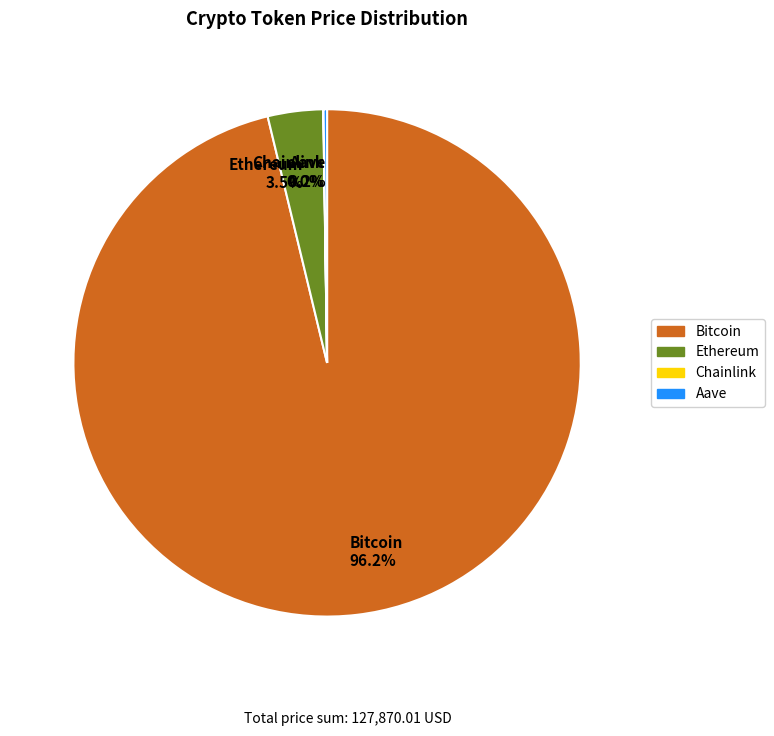

Is it true that Bitcoin is 96% of the pie?

True